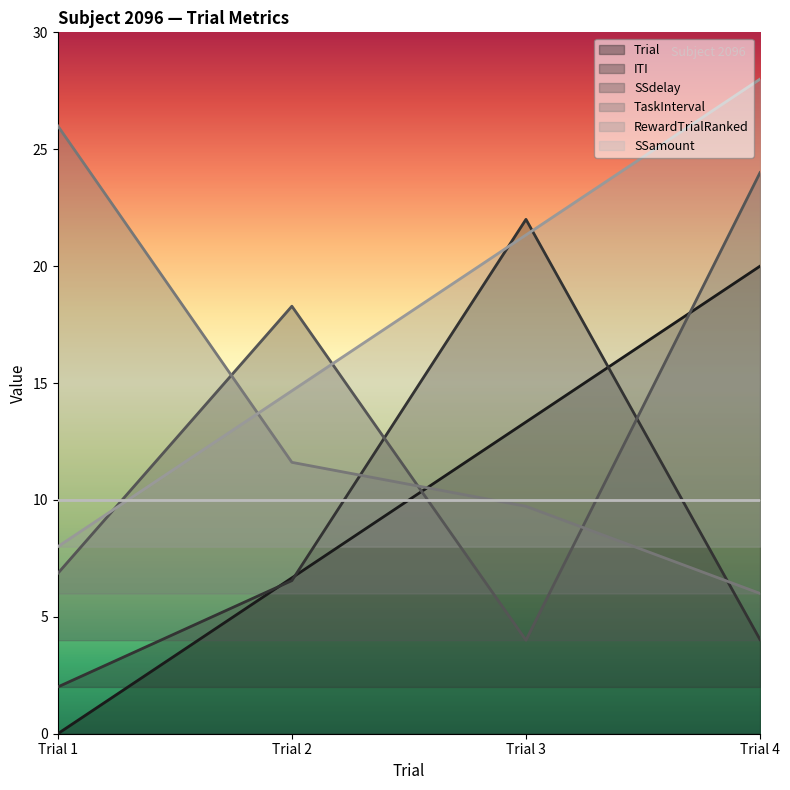

Is it true that TaskInterval equals 6.0 at Trial 4?

True